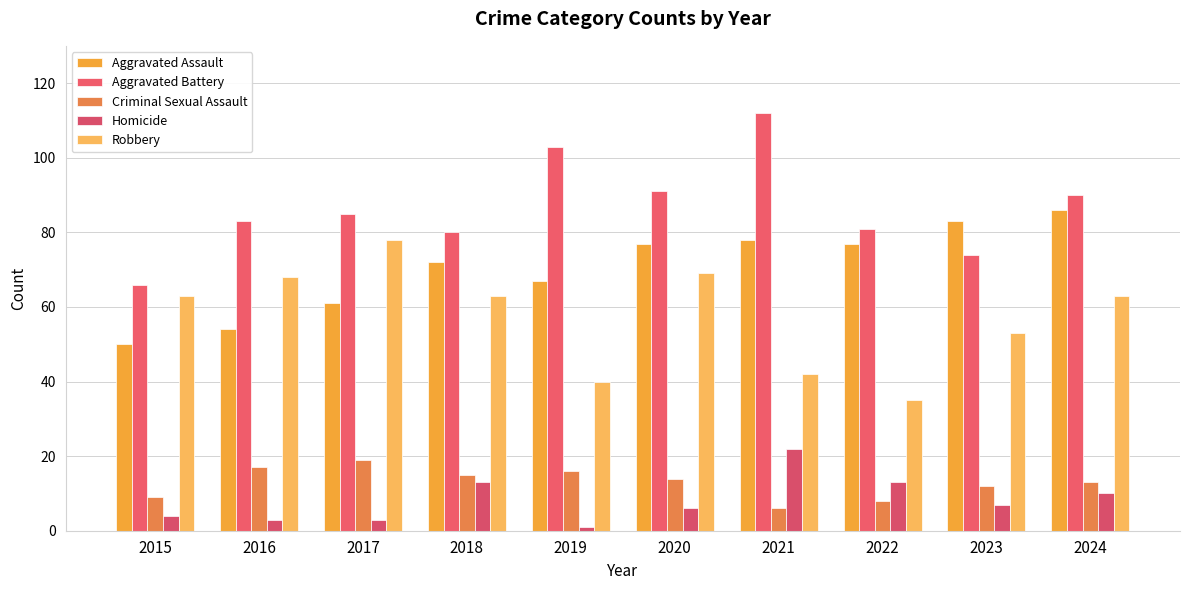

Reading left to right, list all the values displayed in this chart.

Aggravated Assault: 2015=50	2016=54	2017=61	2018=72	2019=67	2020=77	2021=78	2022=77	2023=83	2024=86
Aggravated Battery: 2015=66	2016=83	2017=85	2018=80	2019=103	2020=91	2021=112	2022=81	2023=74	2024=90
Criminal Sexual Assault: 2015=9	2016=17	2017=19	2018=15	2019=16	2020=14	2021=6	2022=8	2023=12	2024=13
Homicide: 2015=4	2016=3	2017=3	2018=13	2019=1	2020=6	2021=22	2022=13	2023=7	2024=10
Robbery: 2015=63	2016=68	2017=78	2018=63	2019=40	2020=69	2021=42	2022=35	2023=53	2024=63